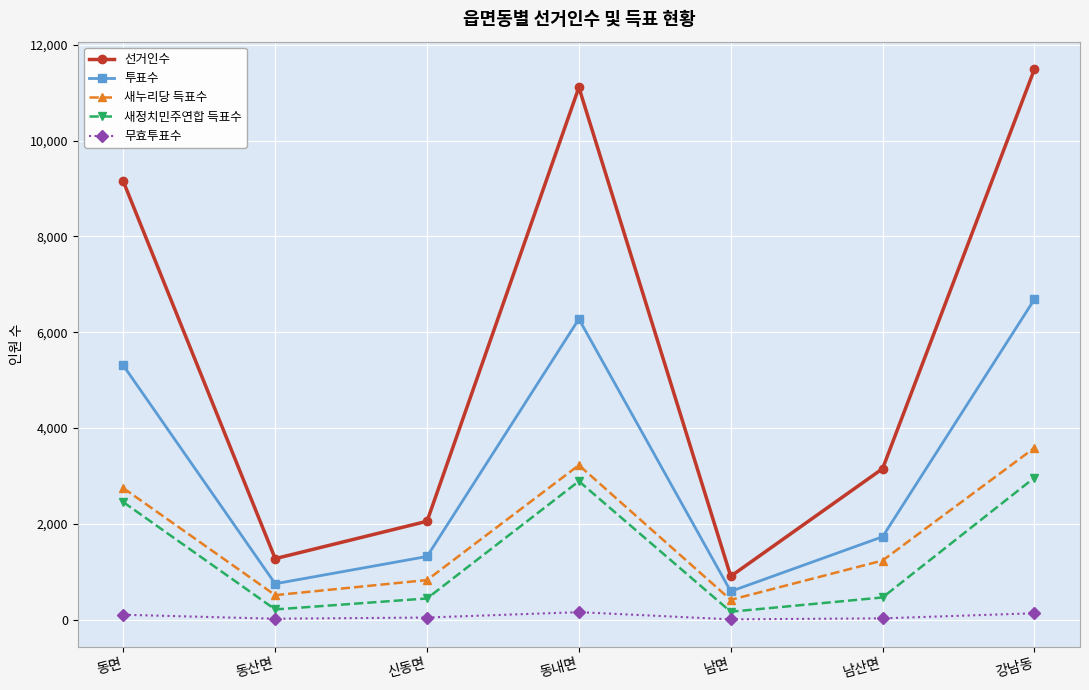

Which series has the largest total across all categories?

선거인수